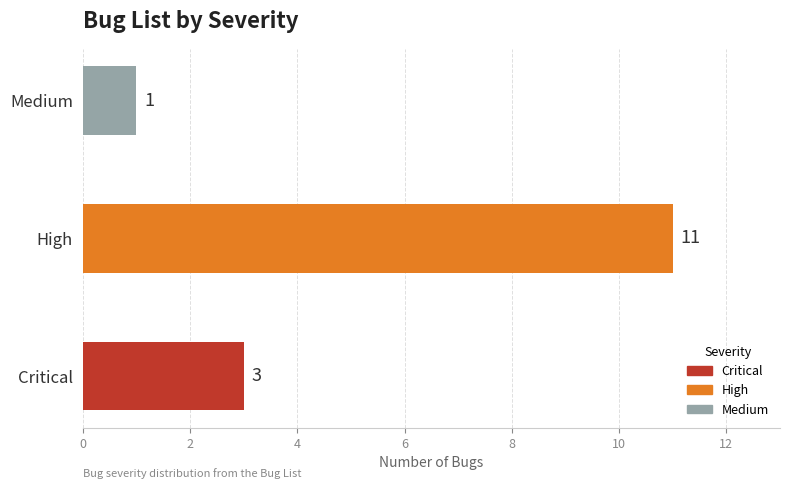

How many values are between 1 and 11?

3